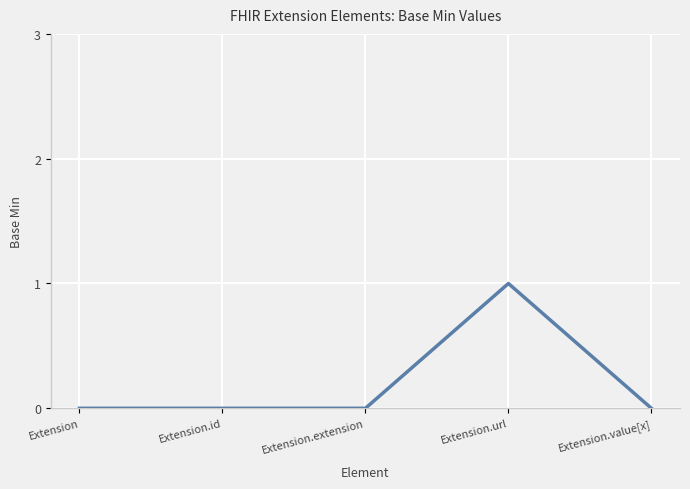

What position from the right is Extension.url?

2